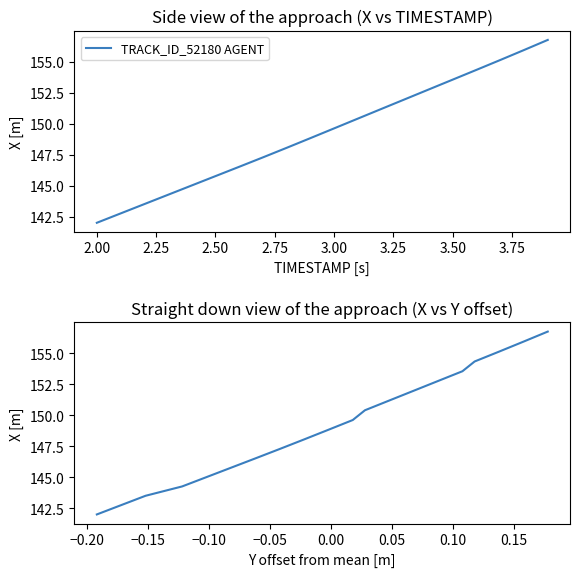

Reading right to left, transcribe all the data shown in this chart.

156.8	155.9	155.1	154.3	153.6	152.8	152.0	151.2	150.4	149.6	148.8	148.1	147.3	146.5	145.8	145.0	144.3	143.5	142.8	142.0